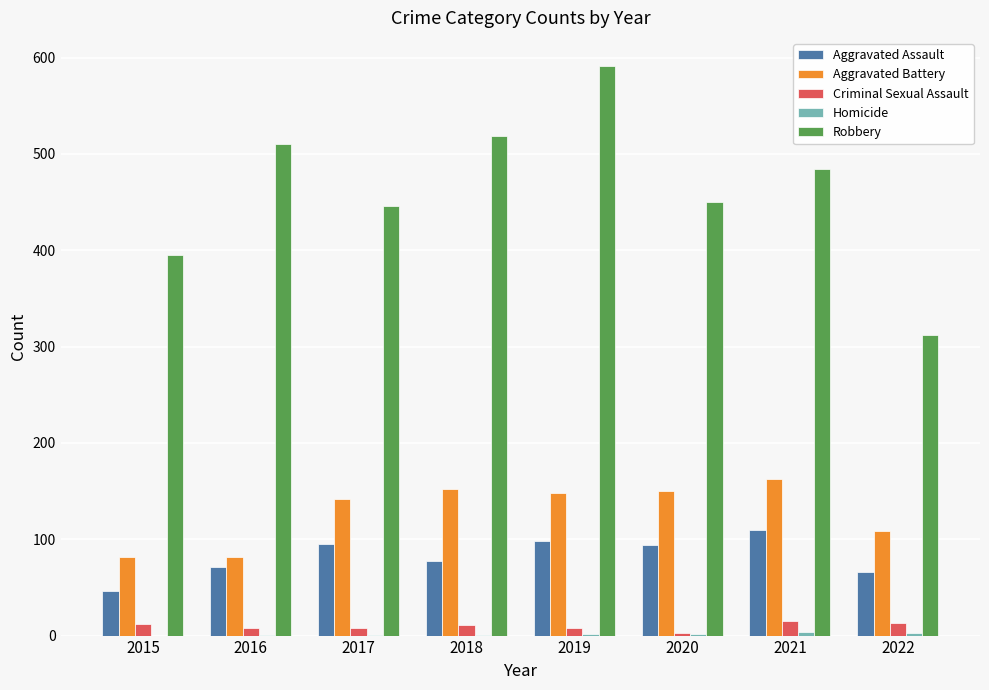

Between 2015 and 2019, which series saw the biggest shift?

Robbery